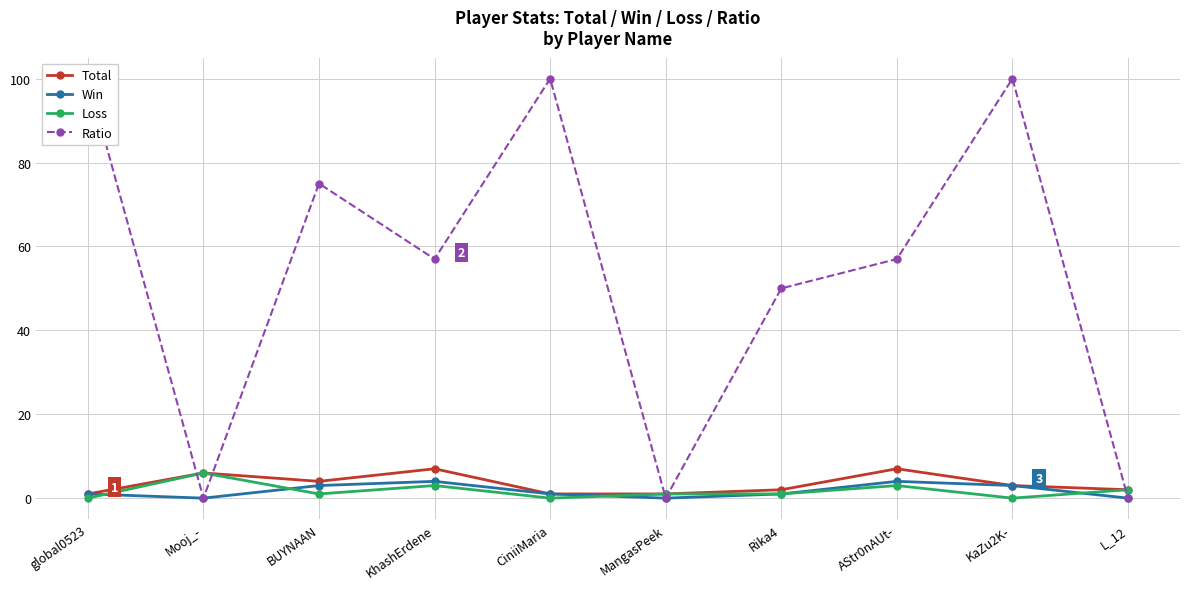

What is the maximum value for Total?

7